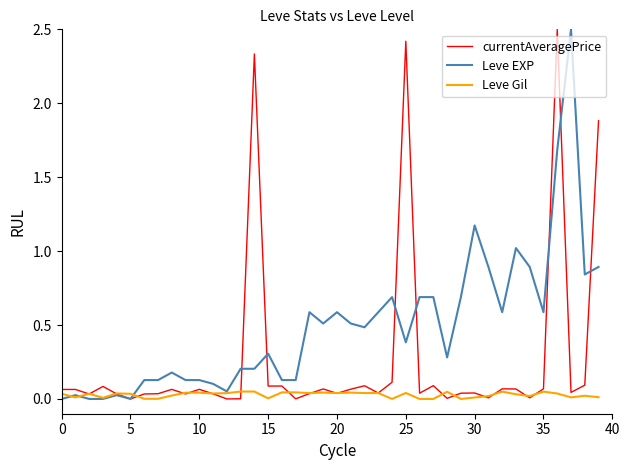

Which series has the largest total across all categories?

Leve EXP